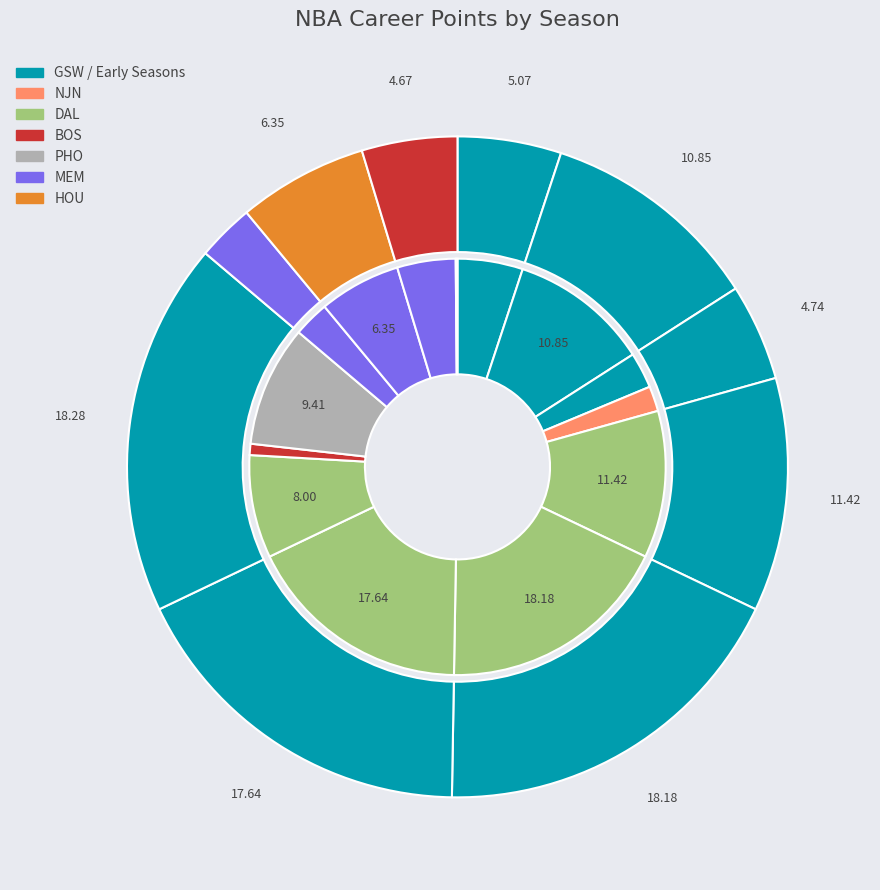

To the nearest percent, what portion does 2011-12 represent?

6%